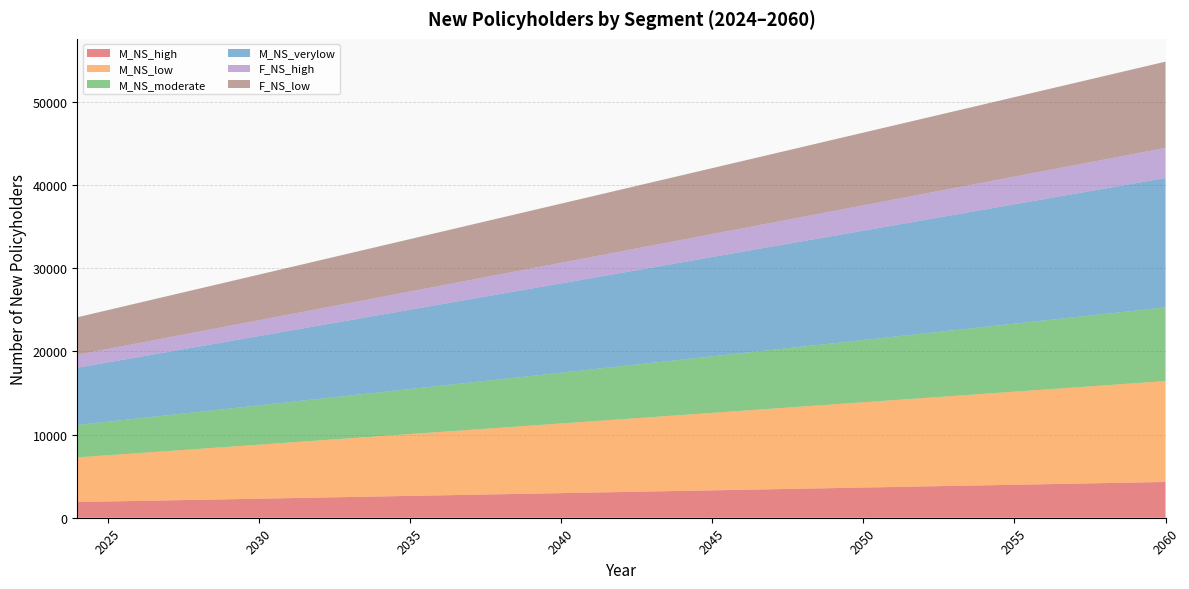

Reading left to right, what are all the values shown in this chart?

M_NS_high: 2024=1888	2025=1955	2026=2022	2027=2089	2028=2156	2029=2223	2030=2290	2031=2357	2032=2424	2033=2491	2034=2558	2035=2625	2036=2692	2037=2759	2038=2826	2039=2893	2040=2960	2041=3027	2042=3094	2043=3161	2044=3228	2045=3295	2046=3362	2047=3429	2048=3496	2049=3563	2050=3630	2051=3697	2052=3764	2053=3831	2054=3898	2055=3965	2056=4032	2057=4099	2058=4166	2059=4233	2060=4300
M_NS_low: 2024=5368	2025=5556	2026=5744	2027=5932	2028=6120	2029=6308	2030=6496	2031=6684	2032=6872	2033=7060	2034=7248	2035=7436	2036=7624	2037=7812	2038=8000	2039=8188	2040=8376	2041=8564	2042=8752	2043=8940	2044=9128	2045=9316	2046=9504	2047=9692	2048=9880	2049=10068	2050=10256	2051=10444	2052=10632	2053=10820	2054=11008	2055=11196	2056=11384	2057=11572	2058=11760	2059=11948	2060=12136
M_NS_moderate: 2024=3898	2025=4036	2026=4174	2027=4312	2028=4450	2029=4588	2030=4726	2031=4864	2032=5002	2033=5140	2034=5278	2035=5416	2036=5554	2037=5692	2038=5830	2039=5968	2040=6106	2041=6244	2042=6382	2043=6520	2044=6658	2045=6796	2046=6934	2047=7072	2048=7210	2049=7348	2050=7486	2051=7624	2052=7762	2053=7900	2054=8038	2055=8176	2056=8314	2057=8452	2058=8590	2059=8728	2060=8866
M_NS_verylow: 2024=6884	2025=7125	2026=7366	2027=7607	2028=7848	2029=8089	2030=8330	2031=8571	2032=8812	2033=9053	2034=9294	2035=9535	2036=9776	2037=10017	2038=10258	2039=10499	2040=10740	2041=10981	2042=11222	2043=11463	2044=11704	2045=11945	2046=12186	2047=12427	2048=12668	2049=12909	2050=13150	2051=13391	2052=13632	2053=13873	2054=14114	2055=14355	2056=14596	2057=14837	2058=15078	2059=15319	2060=15560
F_NS_high: 2024=1563	2025=1620	2026=1677	2027=1734	2028=1791	2029=1848	2030=1905	2031=1962	2032=2019	2033=2076	2034=2133	2035=2190	2036=2247	2037=2304	2038=2361	2039=2418	2040=2475	2041=2532	2042=2589	2043=2646	2044=2703	2045=2760	2046=2817	2047=2874	2048=2931	2049=2988	2050=3045	2051=3102	2052=3159	2053=3216	2054=3273	2055=3330	2056=3387	2057=3444	2058=3501	2059=3558	2060=3615
F_NS_low: 2024=4507	2025=4670	2026=4833	2027=4996	2028=5159	2029=5322	2030=5485	2031=5648	2032=5811	2033=5974	2034=6137	2035=6300	2036=6463	2037=6626	2038=6789	2039=6952	2040=7115	2041=7278	2042=7441	2043=7604	2044=7767	2045=7930	2046=8093	2047=8256	2048=8419	2049=8582	2050=8745	2051=8908	2052=9071	2053=9234	2054=9397	2055=9560	2056=9723	2057=9886	2058=10049	2059=10212	2060=10375